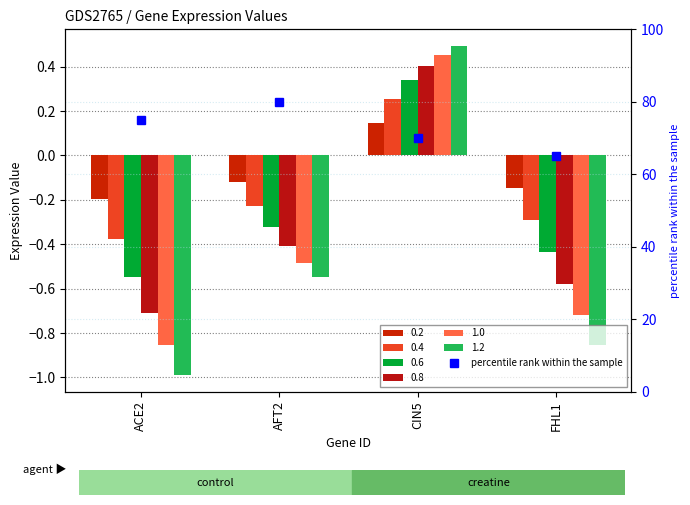

What is the difference between the values at FHL1 and AFT2?

15